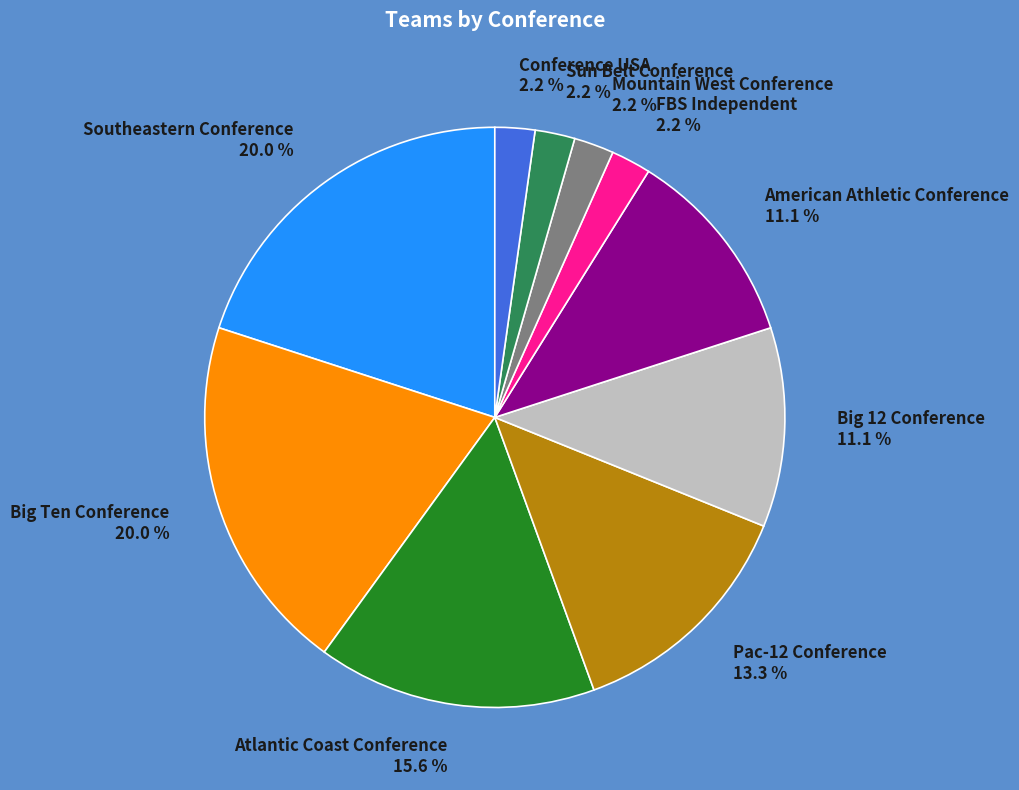

What is the total percentage of Southeastern Conference and Sun Belt Conference?

22.2%